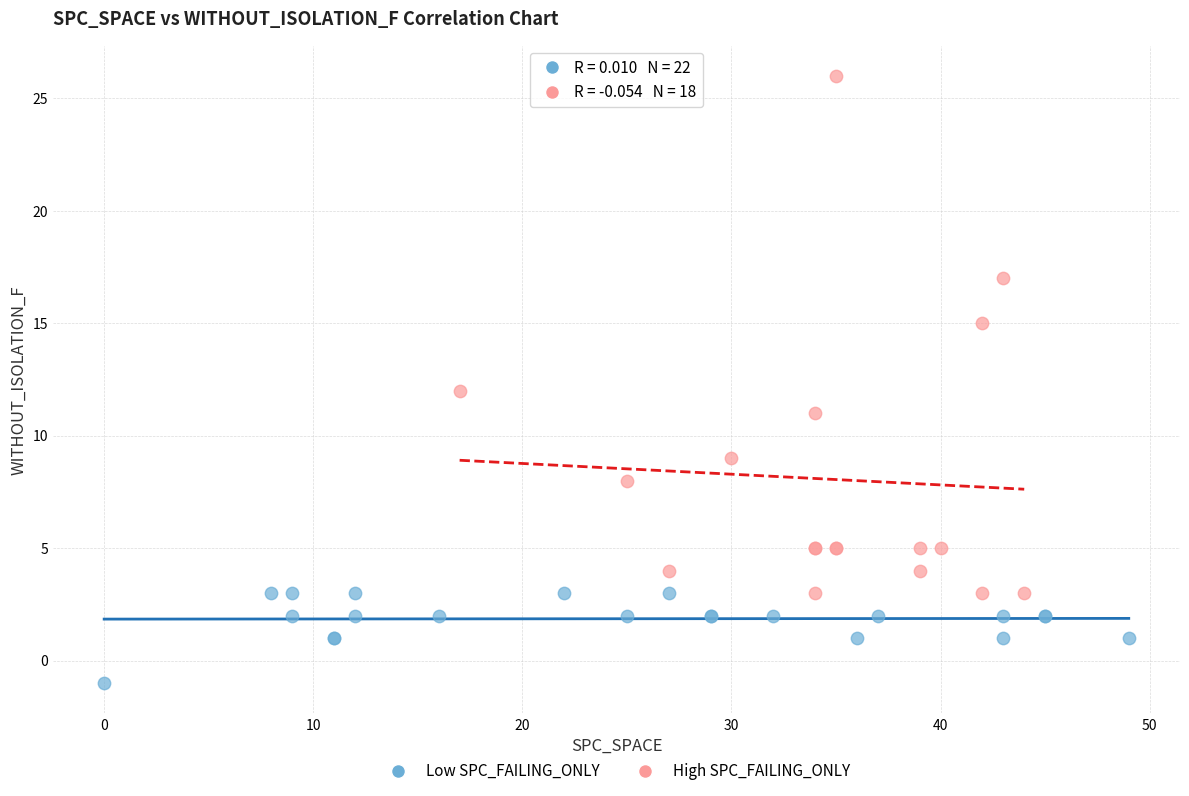

Which series has the widest spread of Y values?

High SPC_FAILING_ONLY